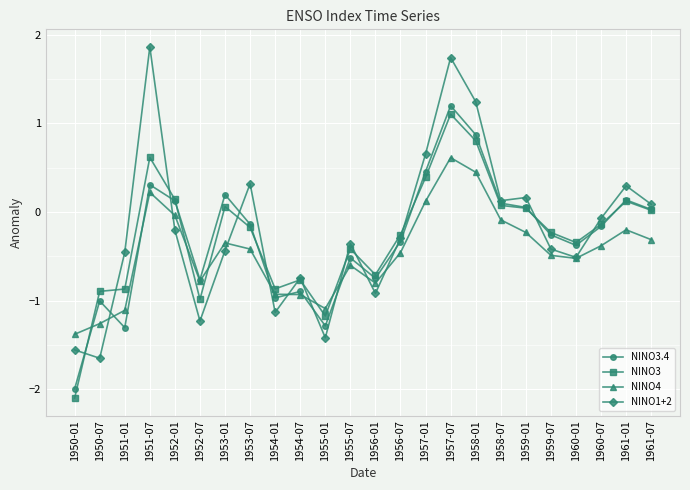

Which series has the largest total across all categories?

NINO1+2